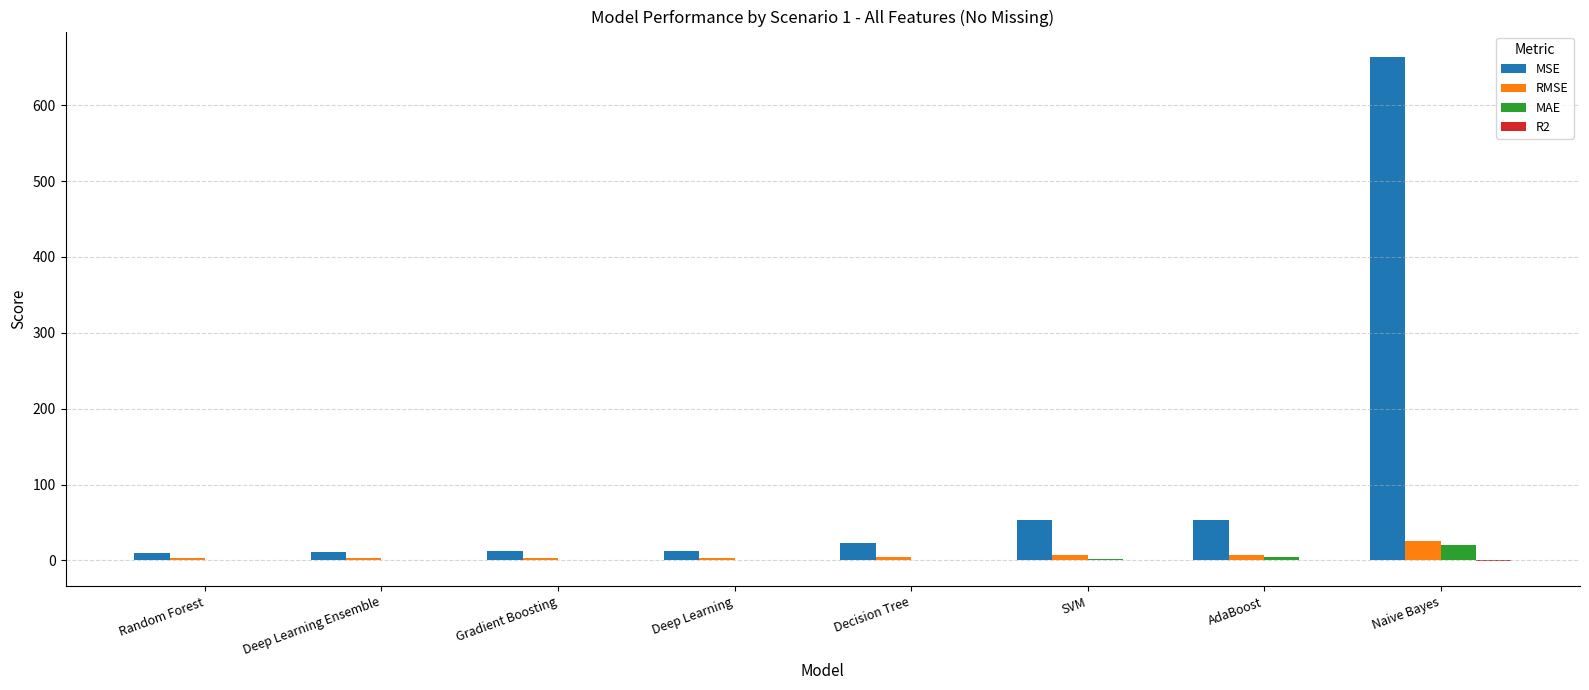

Which series has the widest spread of values?

MSE